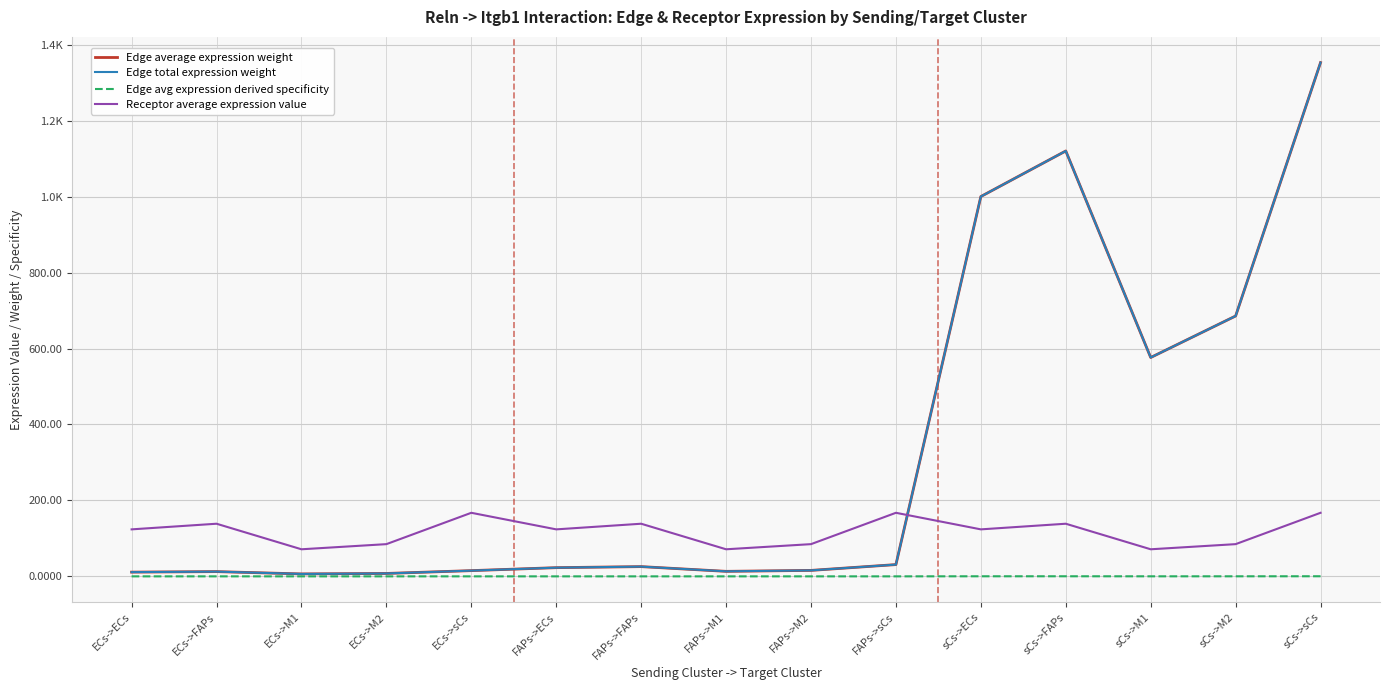

Does the chart have visible grid lines?

Yes